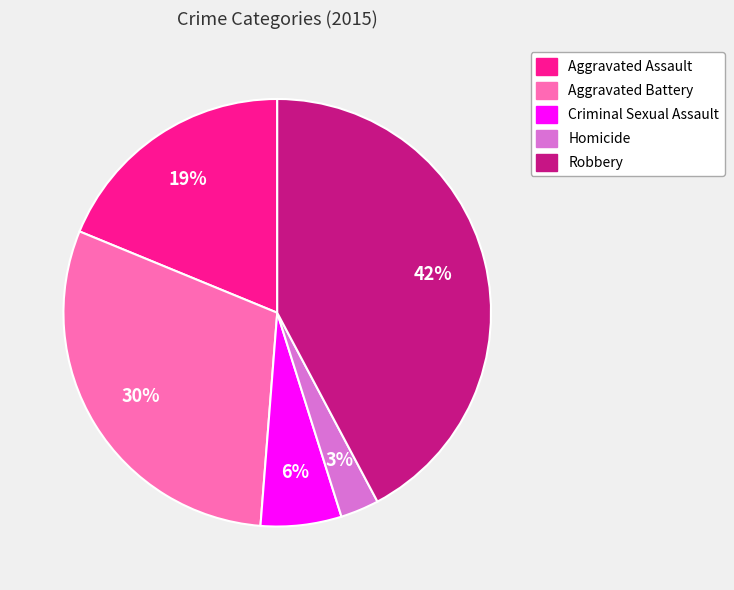

To the nearest percent, what percentage of the pie is Aggravated Battery?

30%